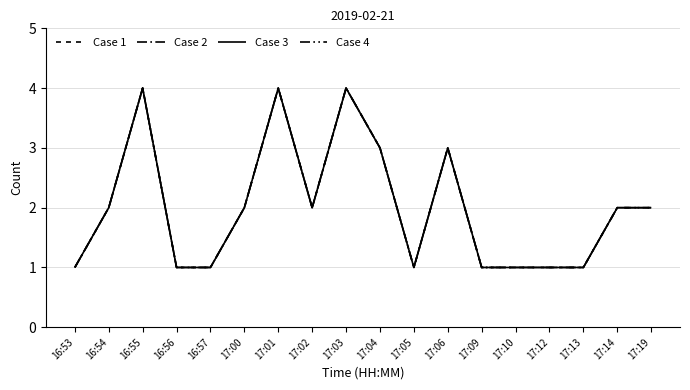

Does the chart have visible grid lines?

Yes